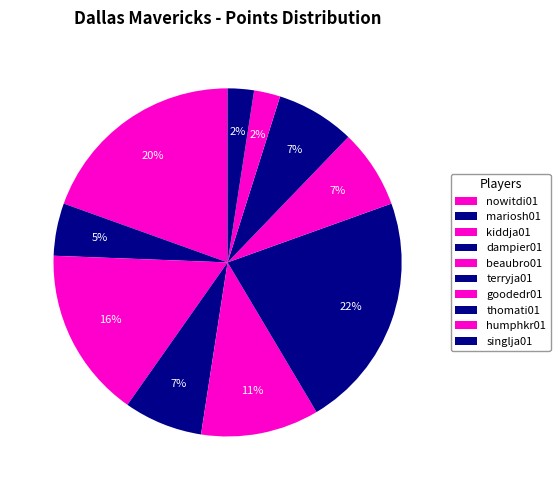

Does singlja01 represent more than half of the total?

No